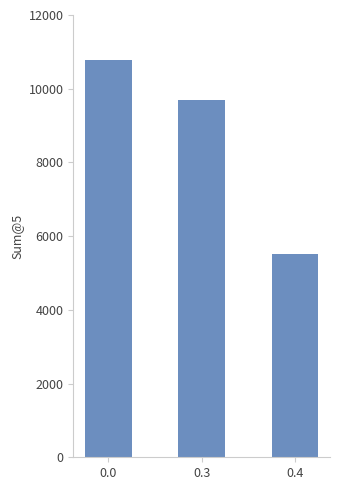

What is the change in value from 0.0 to 0.4?

-5248